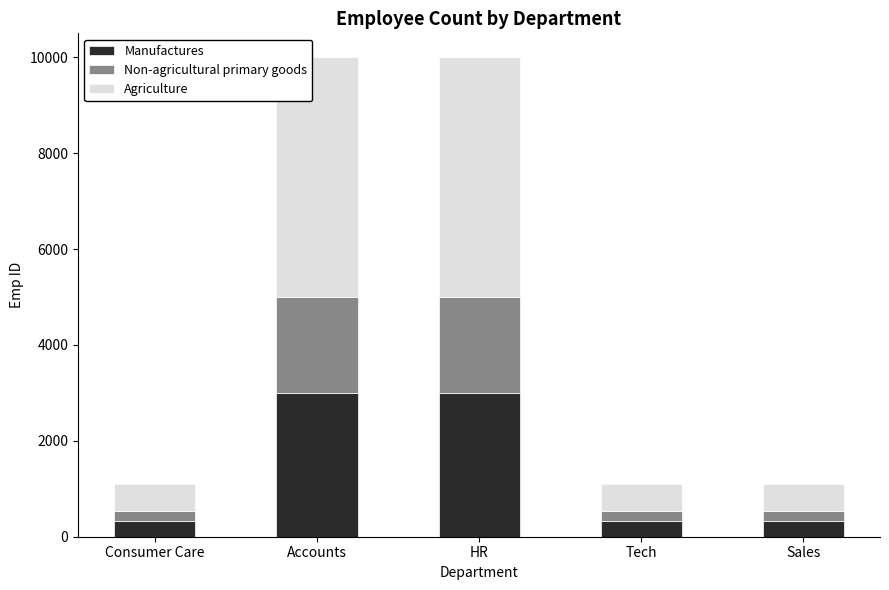

What is the total value across all series at Tech?

1093.0